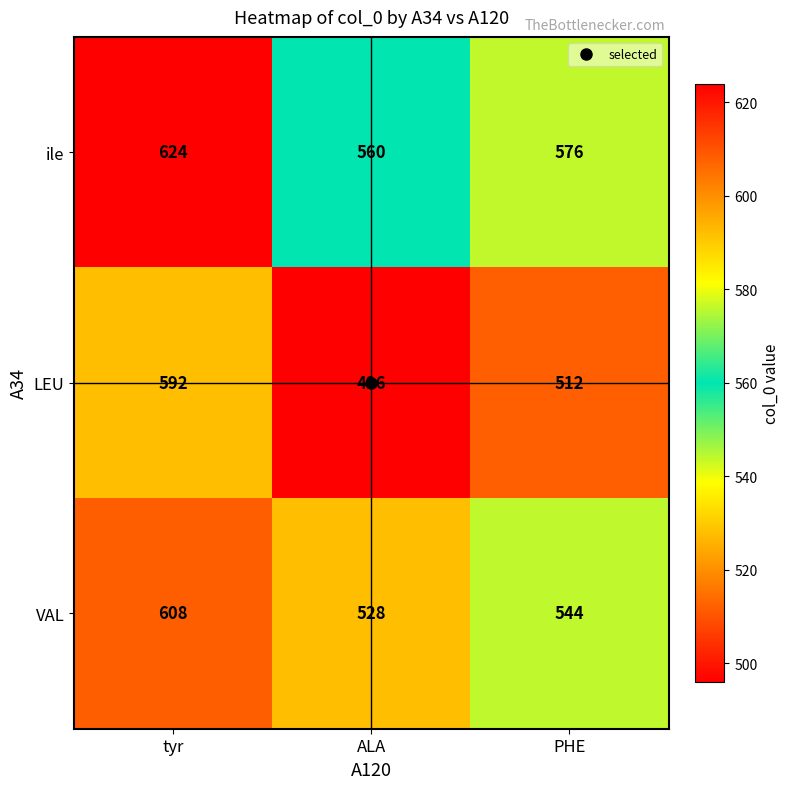

Is it true that ile equals 576 at PHE?

True